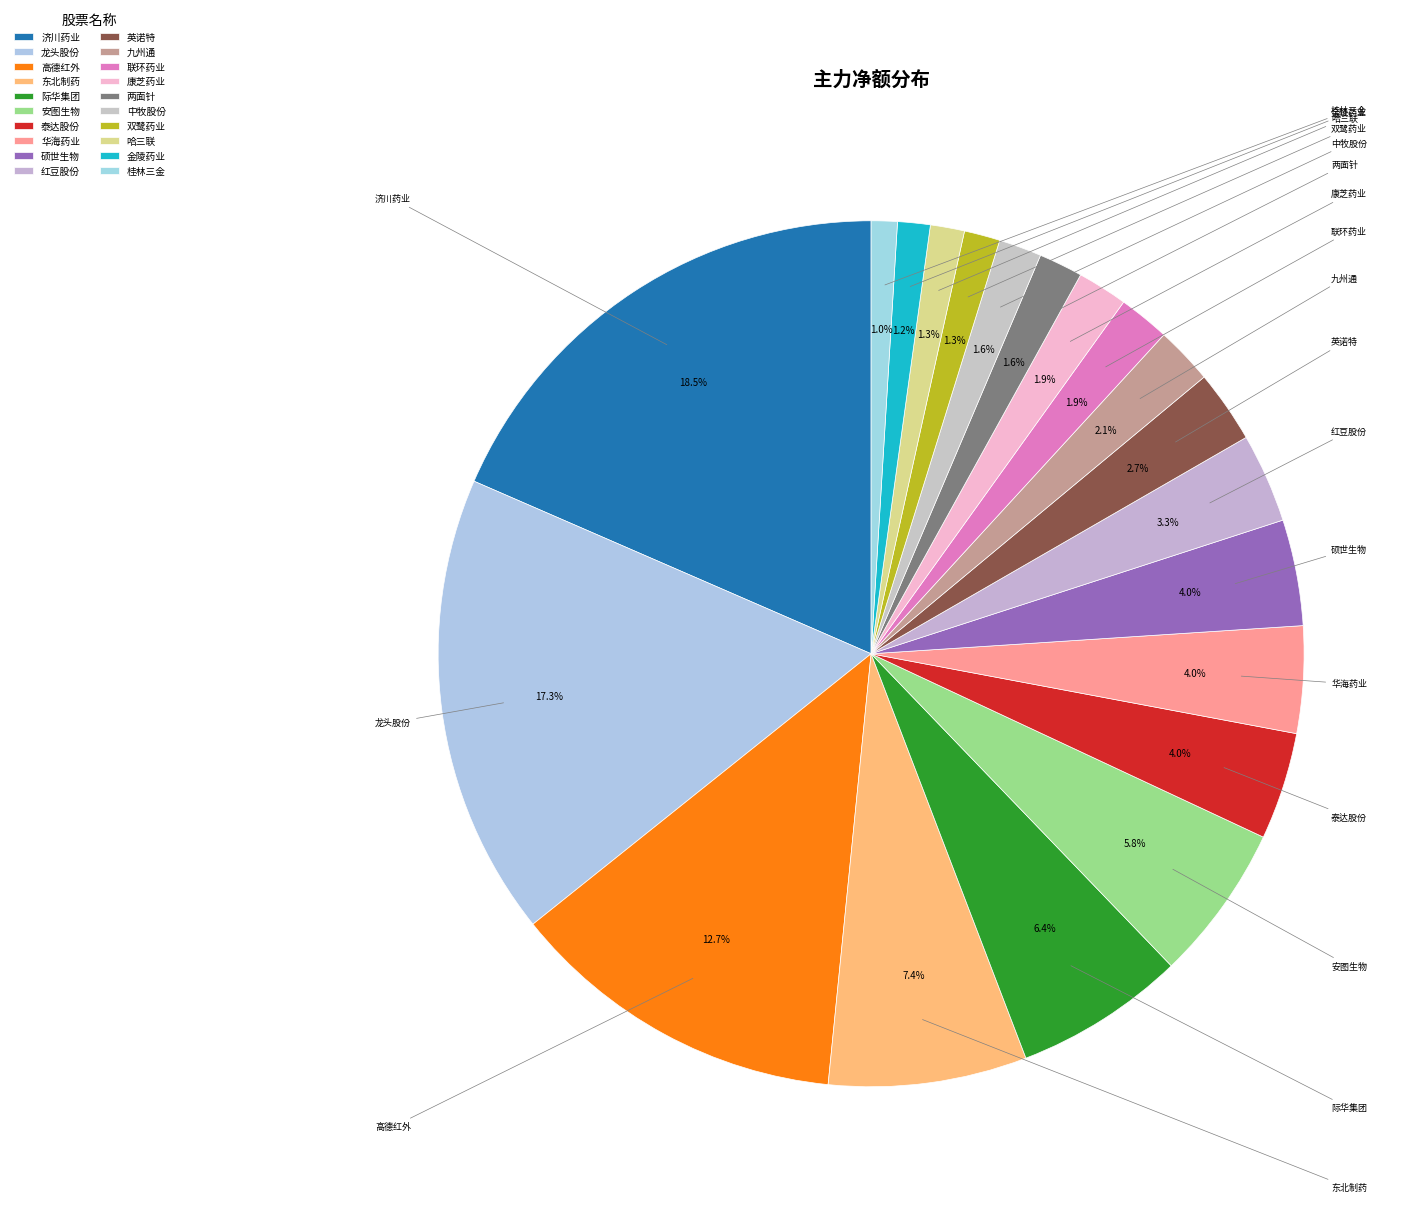

The 际华集团 slice represents 6% of the pie. True or false?

True